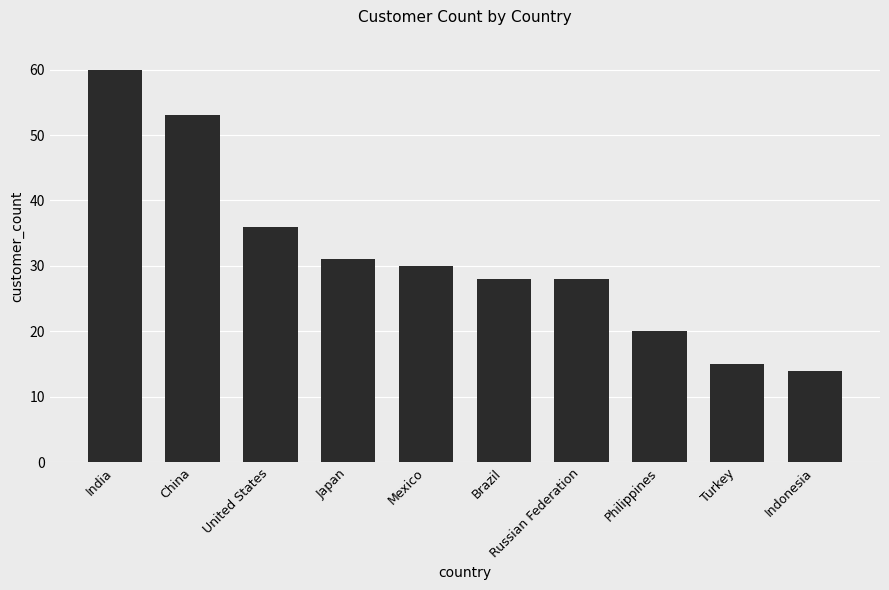

The chart shows a value of 14 at Indonesia. True or false?

True